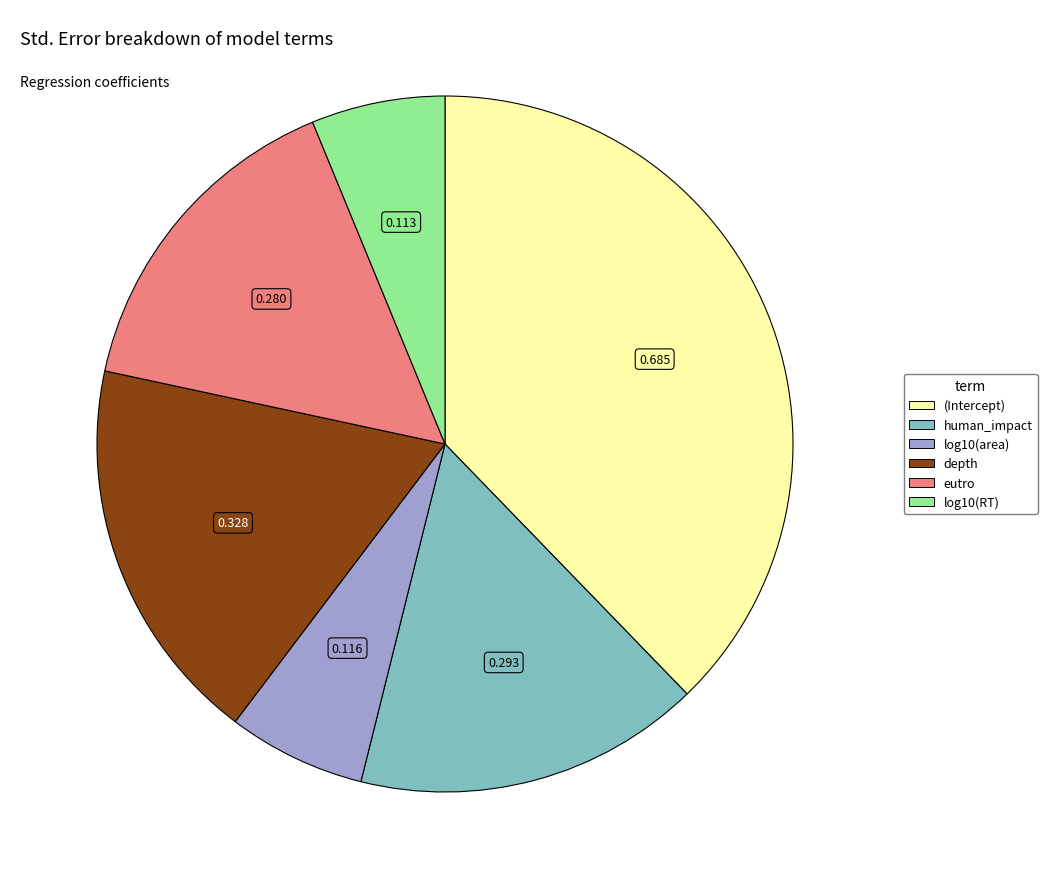

Does log10(RT) represent more than half of the total?

No